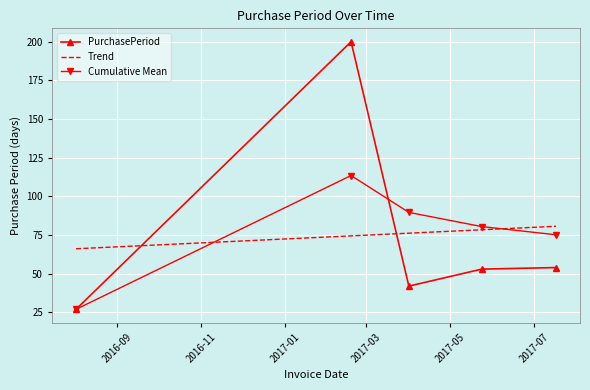

List the labels in order of value, largest first.

2017-02-18, 2017-07-17, 2017-05-24, 2017-04-01, 2016-08-02